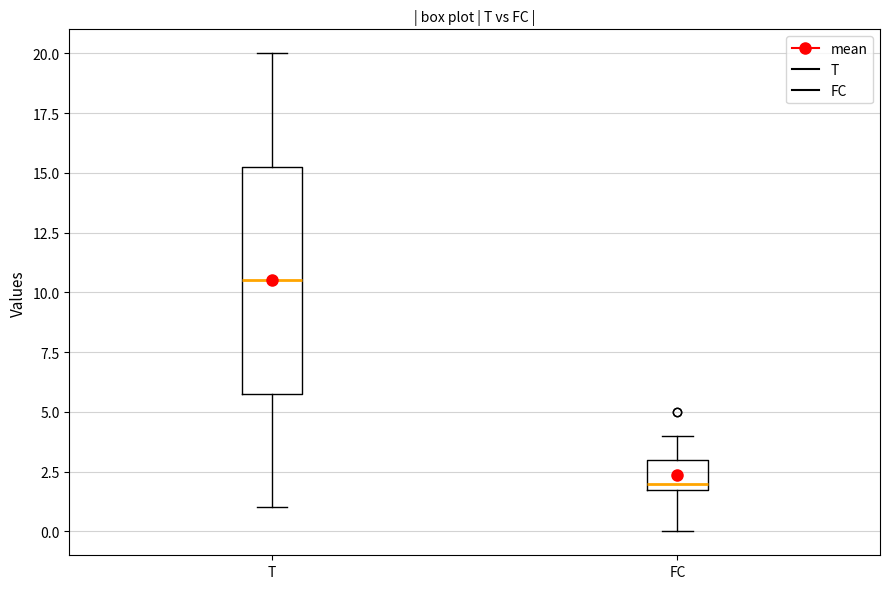

Where is the upper edge of the box for FC on the y-axis? The values are not printed on the chart, so give them approximately, as read against the axis.

3.0